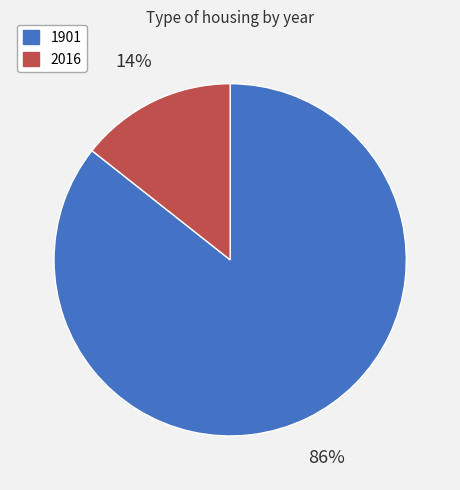

Which has a higher value, 1901 or 2016?

1901